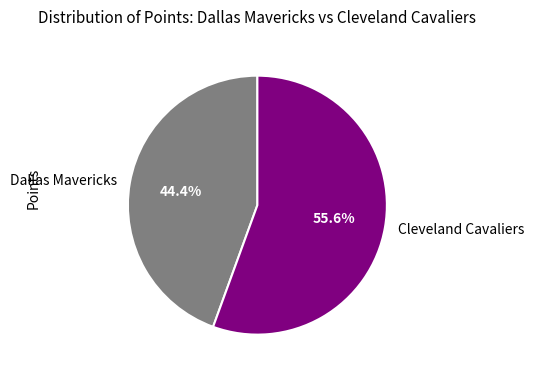

Rank the categories by value from lowest to highest.

Dallas Mavericks, Cleveland Cavaliers